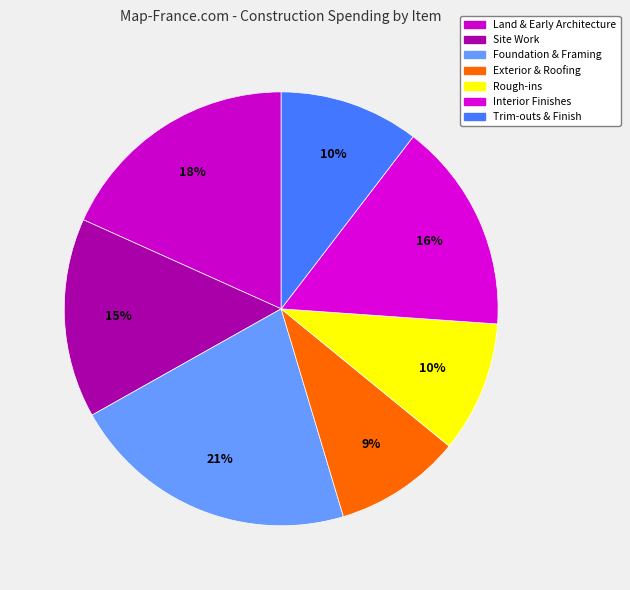

How many slices are in this pie chart?

7